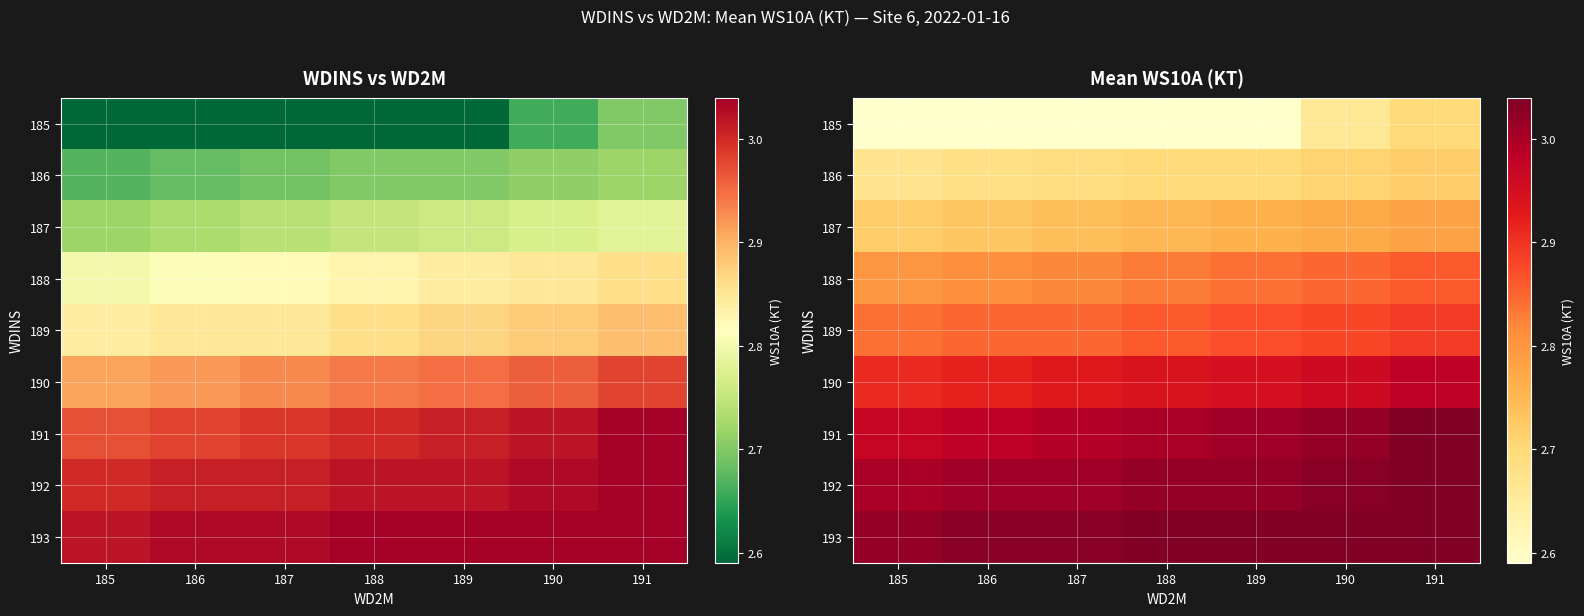

Is the value of 189 at 188 greater than the value of 185 at 185?

Yes